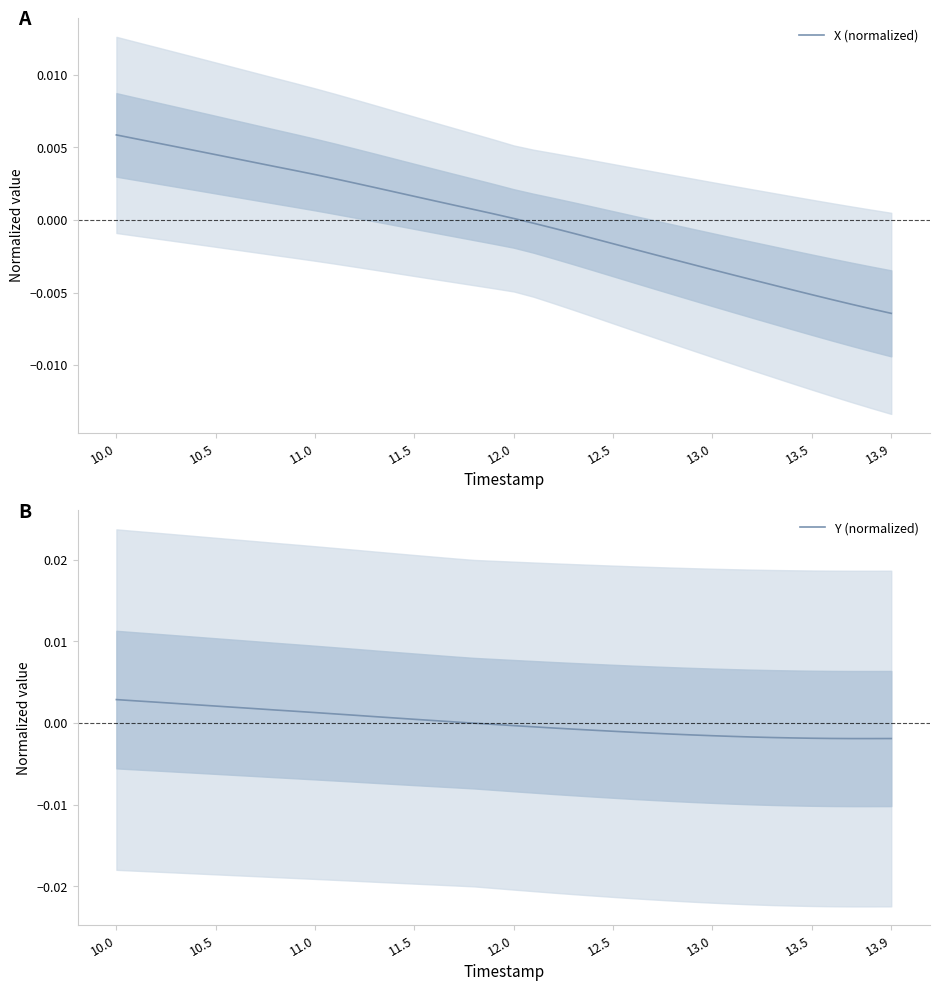

Is the value of Y (normalized) at 17 greater than the value of X (normalized) at 13?

No